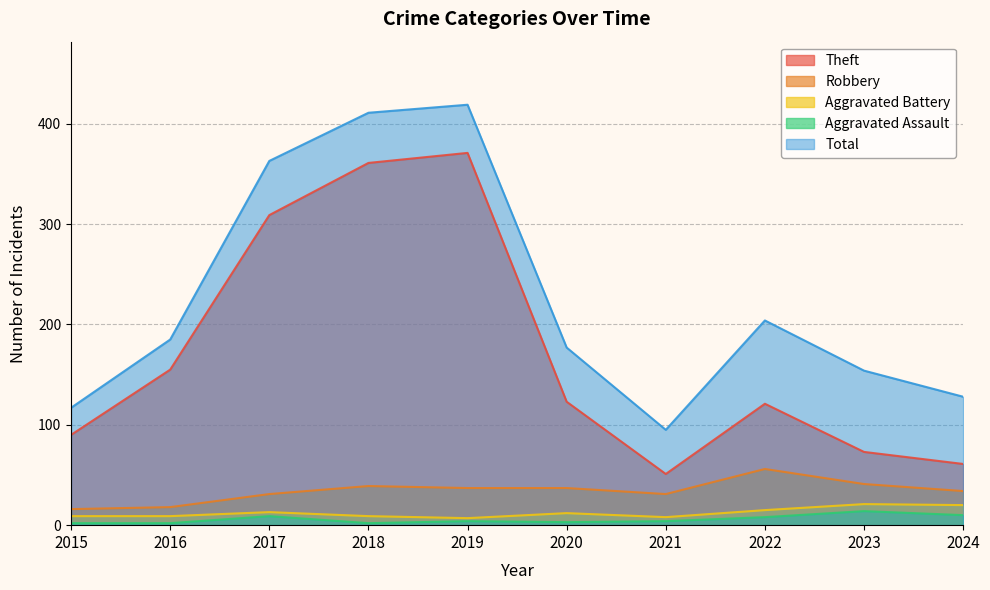

Rank the series by their maximum value, from highest to lowest.

Total, Theft, Robbery, Aggravated Battery, Aggravated Assault